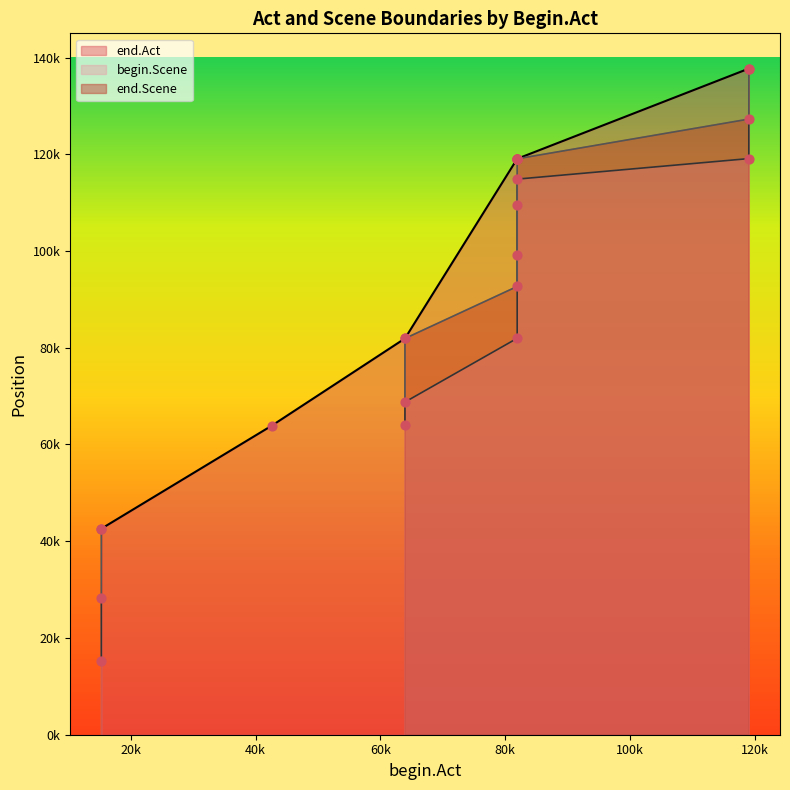

Which series has the widest spread of Y values?

end.Scene